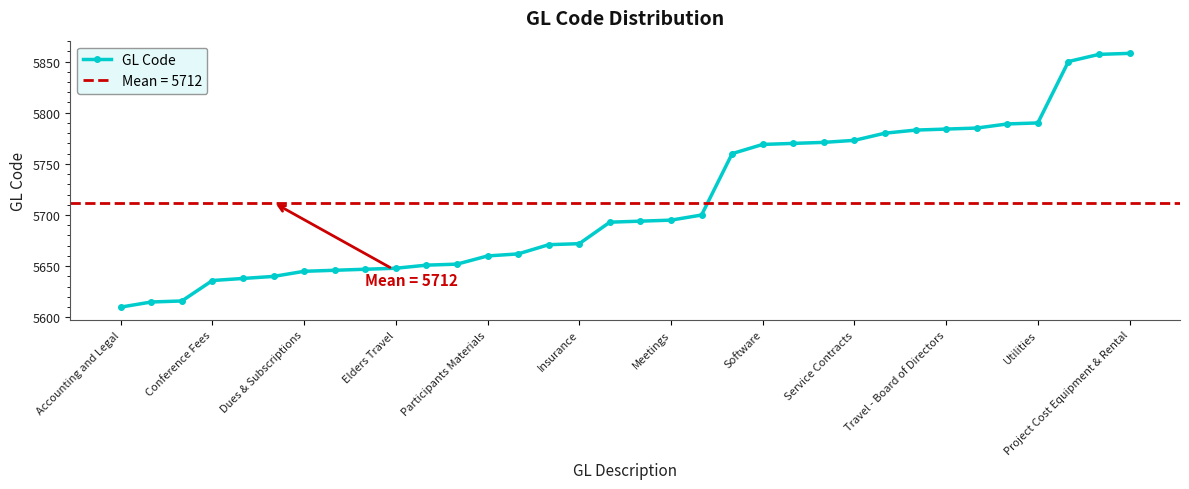

True or false: GL Code has a value of 9801 at Project Cost Equipment & Rental.

False